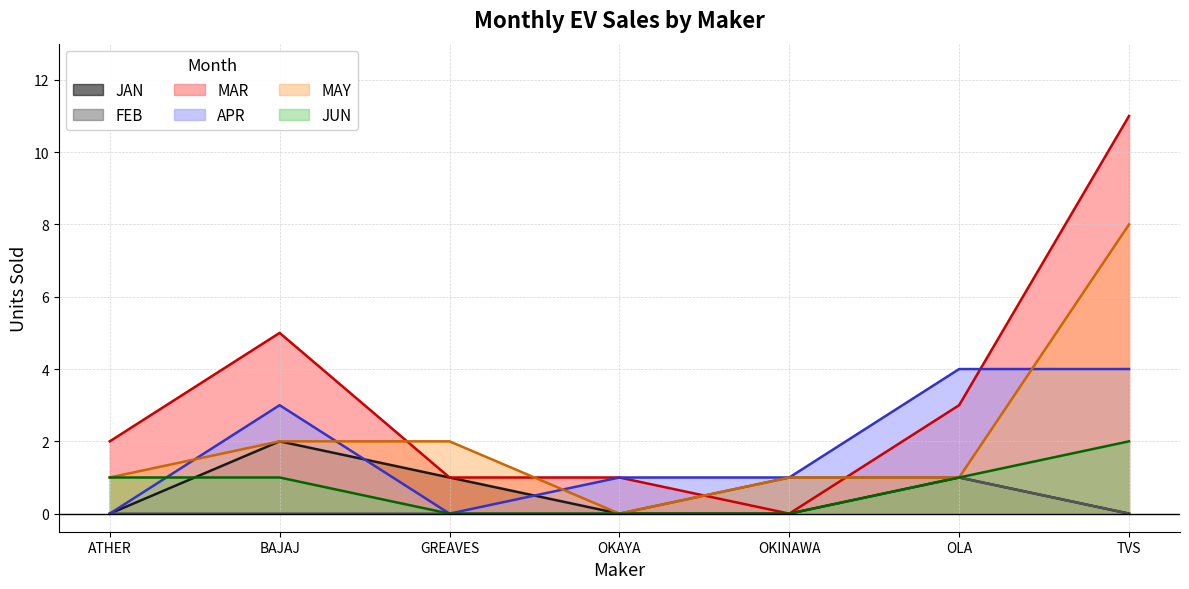

At which category is the sum across all series the highest?

TVS